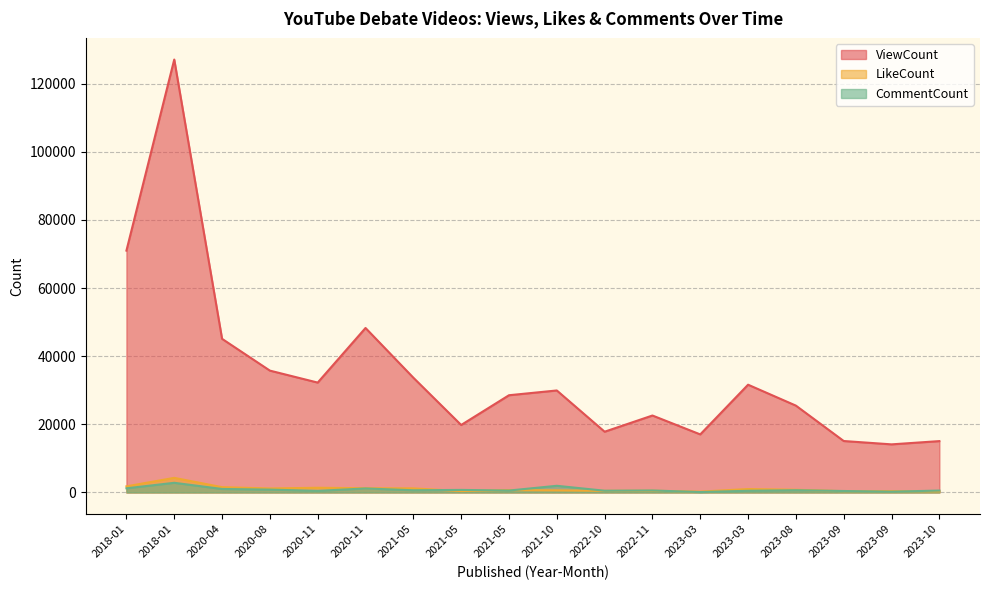

Which series has the largest total across all categories?

ViewCount